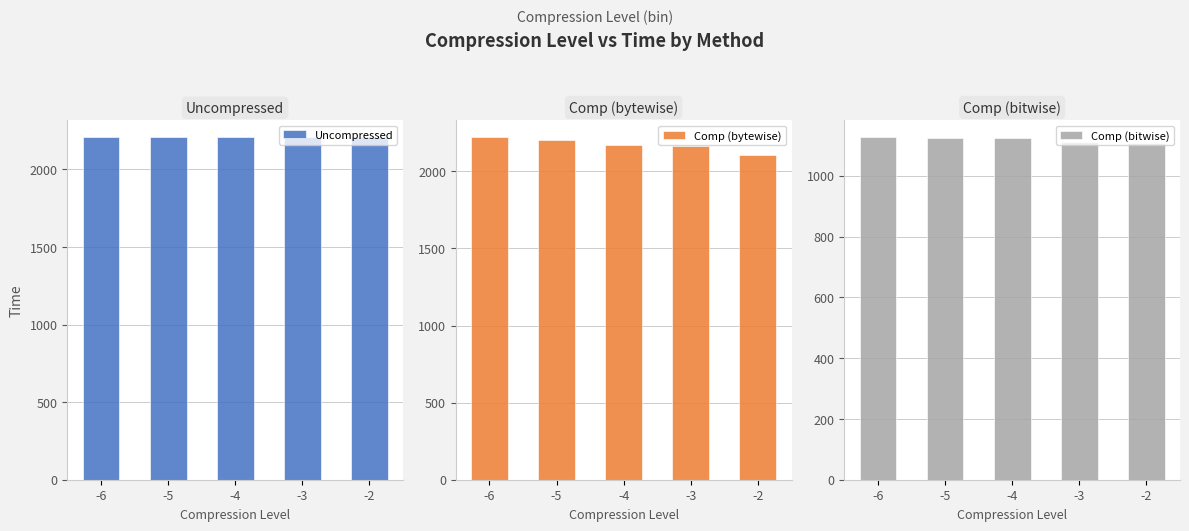

How many bars are there in each group?

3